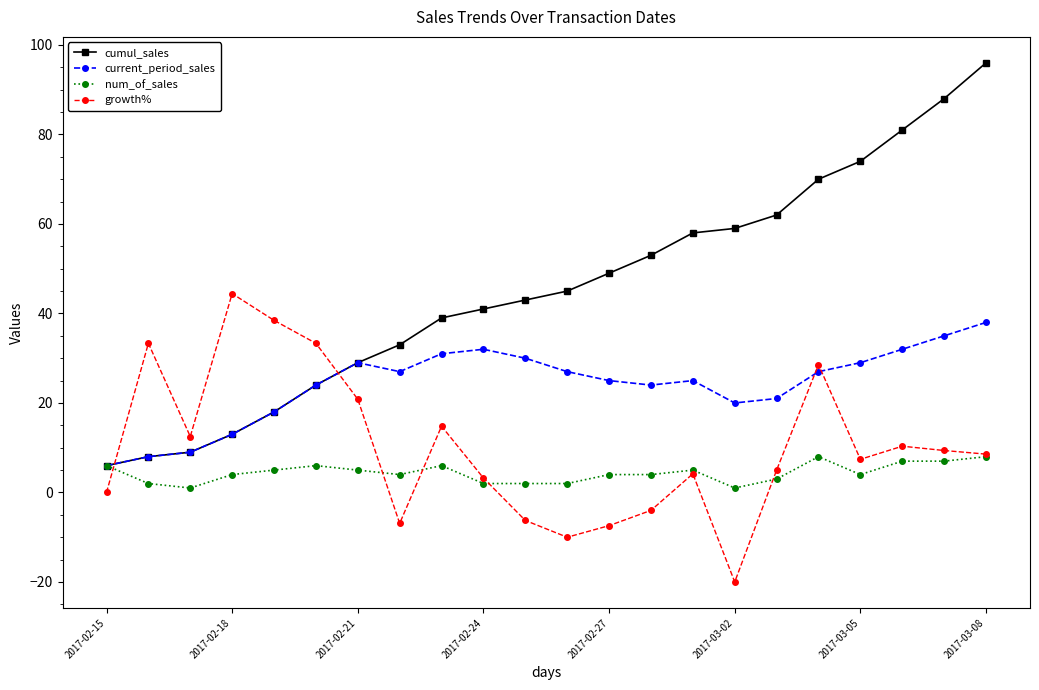

True or false: growth% has more than 2 interior local peaks.

True